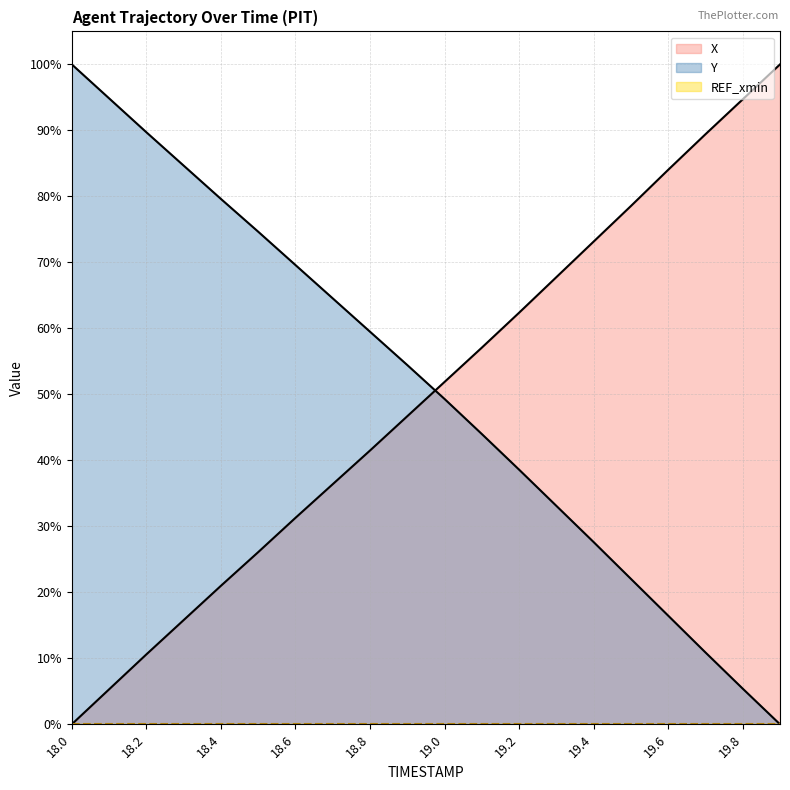

Rank the series by their average value, from lowest to highest.

X, Y